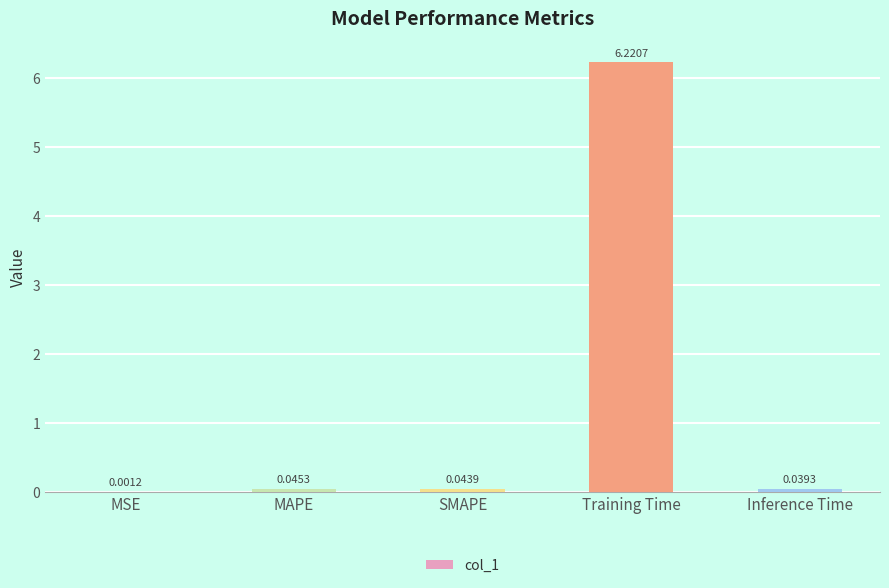

The value at Training Time is 9.6. True or false?

False